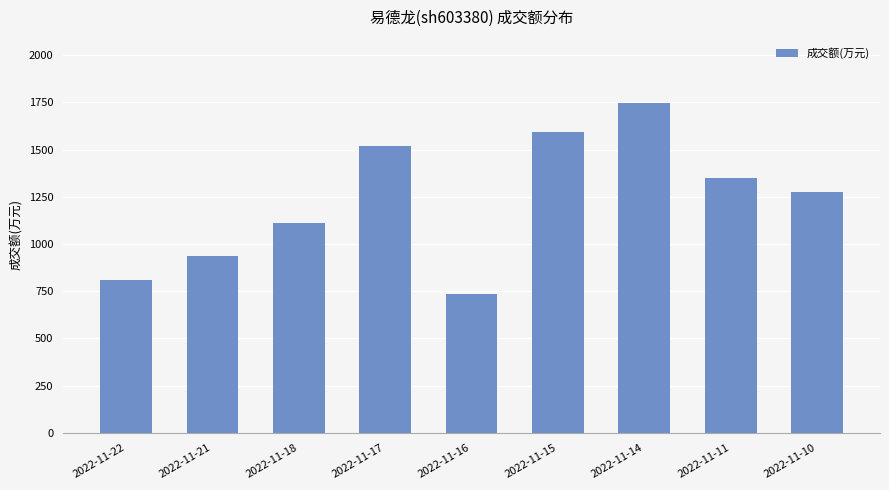

What is the maximum value shown in the chart?

1747